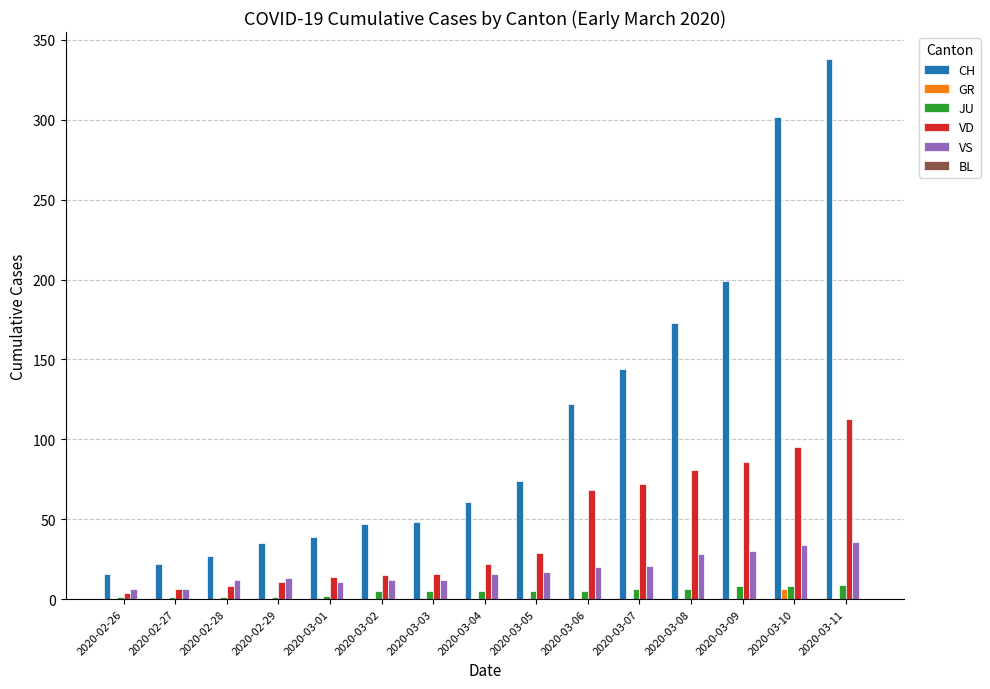

Which series has the largest range (max minus min)?

CH